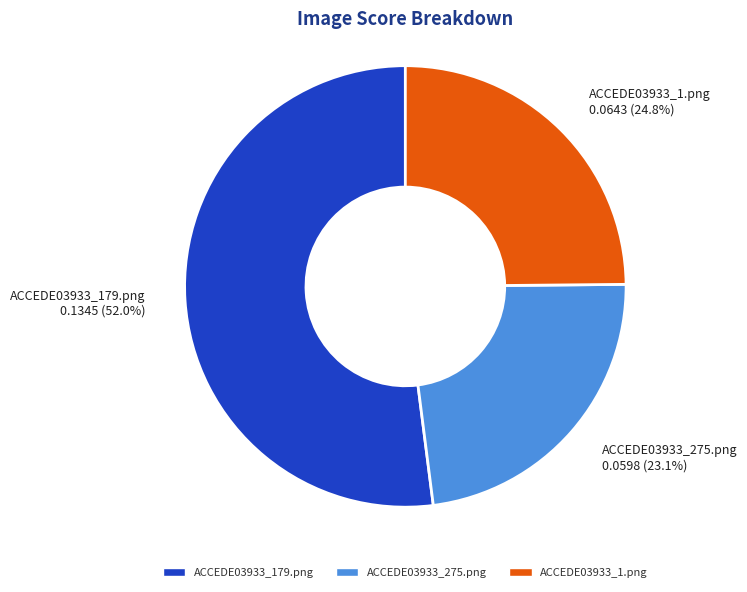

Is the sum of ACCEDE03933_275.png and ACCEDE03933_1.png greater than half?

No